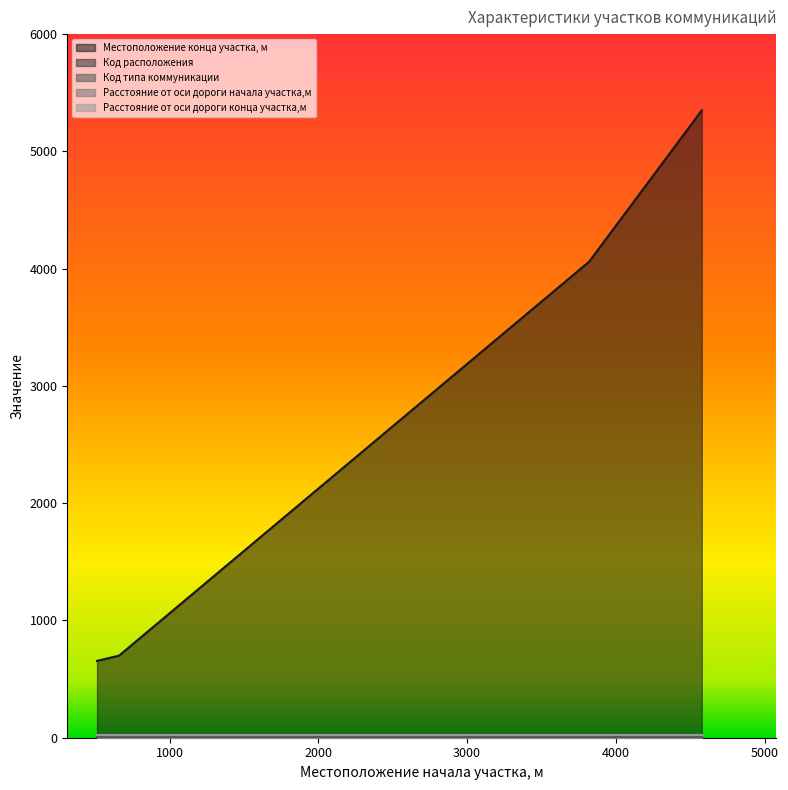

List the series in order of their peak value, highest first.

Местоположение конца участка, м, Расстояние от оси дороги начала участка,м, Расстояние от оси дороги конца участка,м, Код расположения, Код типа коммуникации